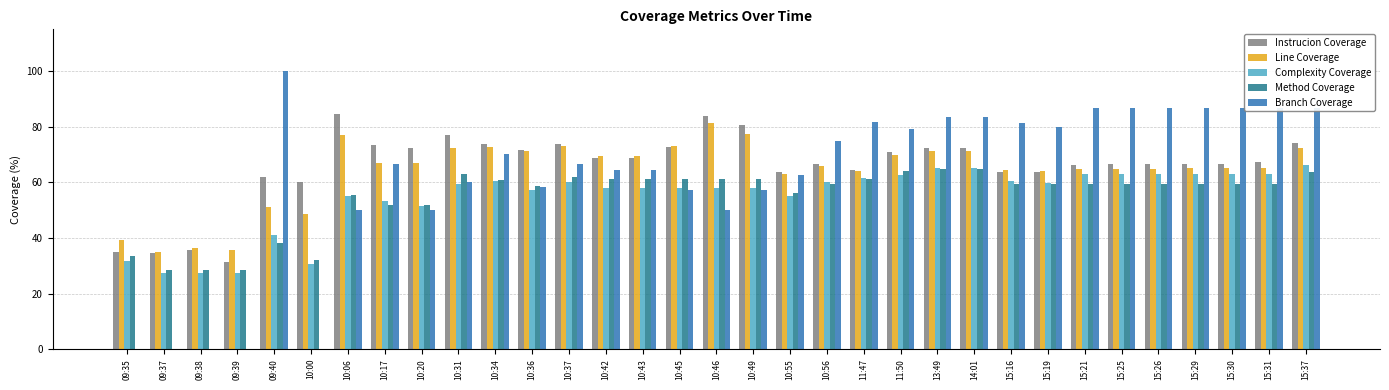

How many categories are shown in the chart?

33